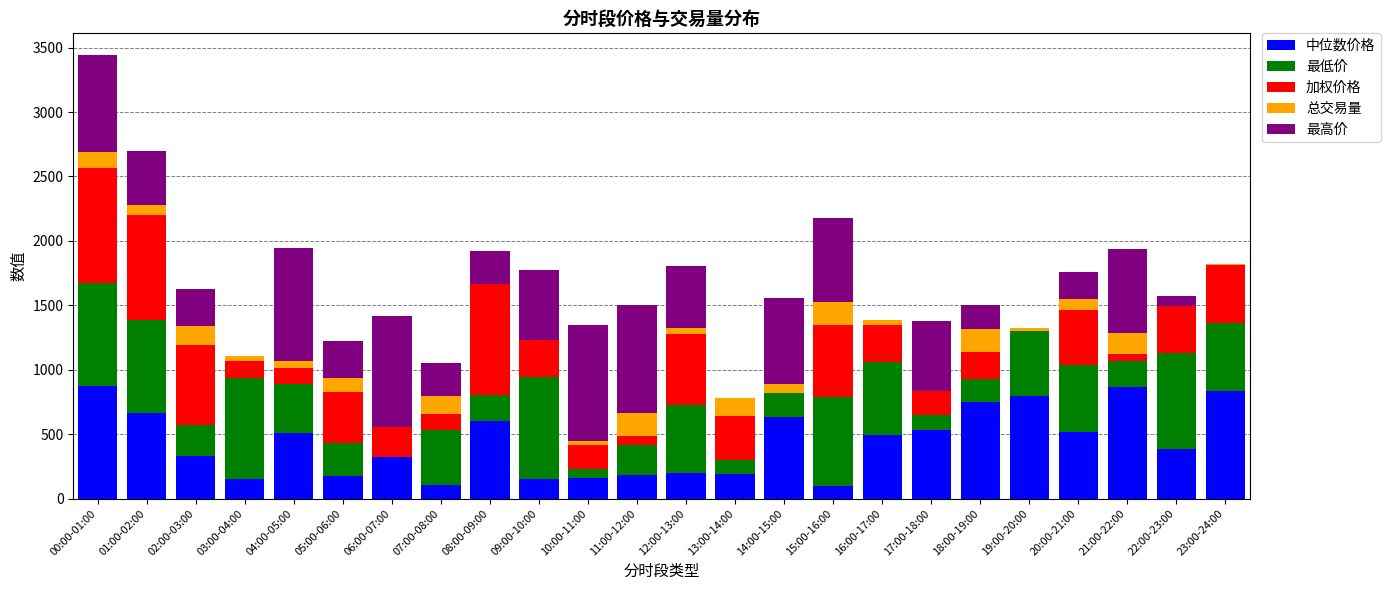

What is the sum of all 中位数价格 values?

10532.5